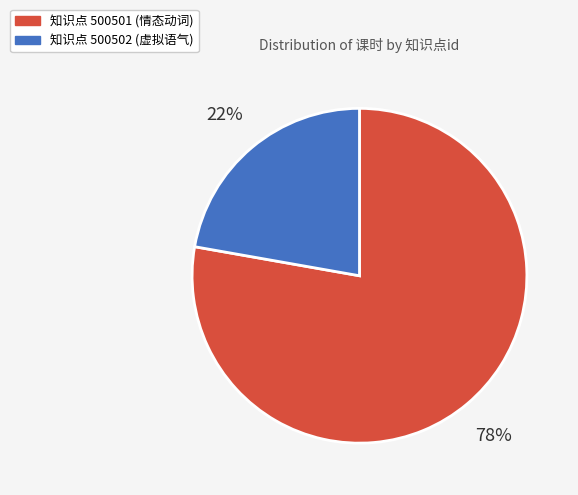

Is there any slice that represents more than half of the pie?

Yes